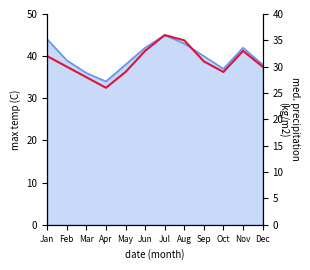

How many interior local valleys (lower than both neighbors) does the data have?

2